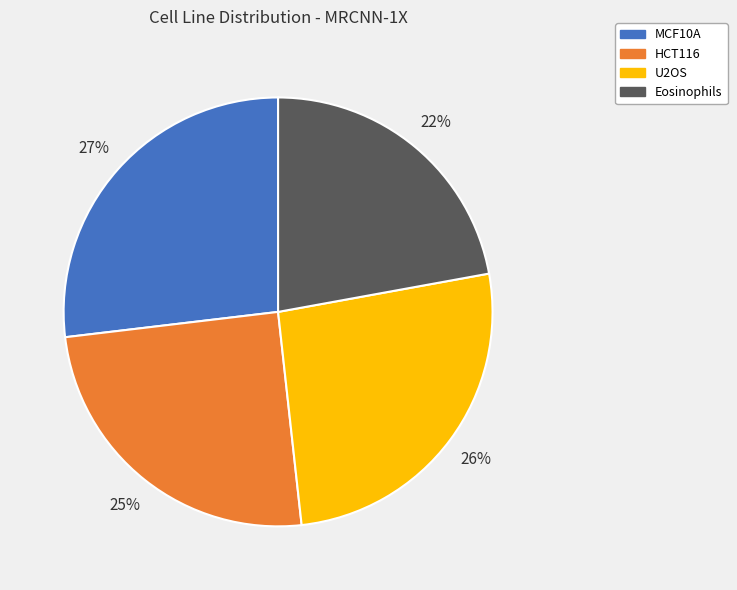

Rank the categories by value from lowest to highest.

Eosinophils, HCT116, U2OS, MCF10A